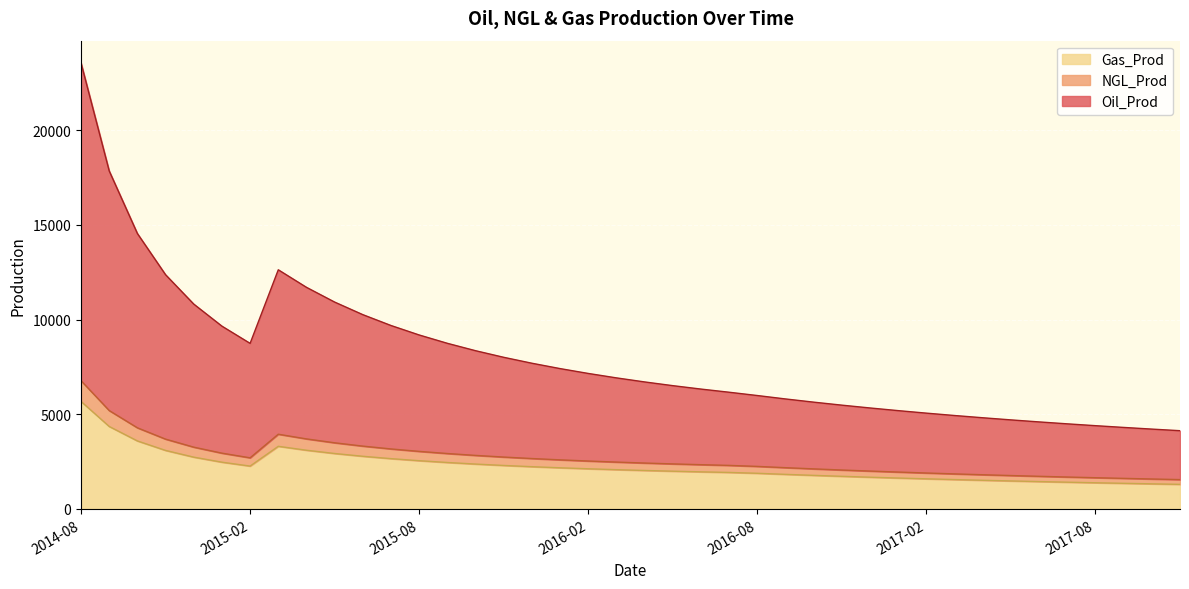

How many categories are shown in the chart?

40